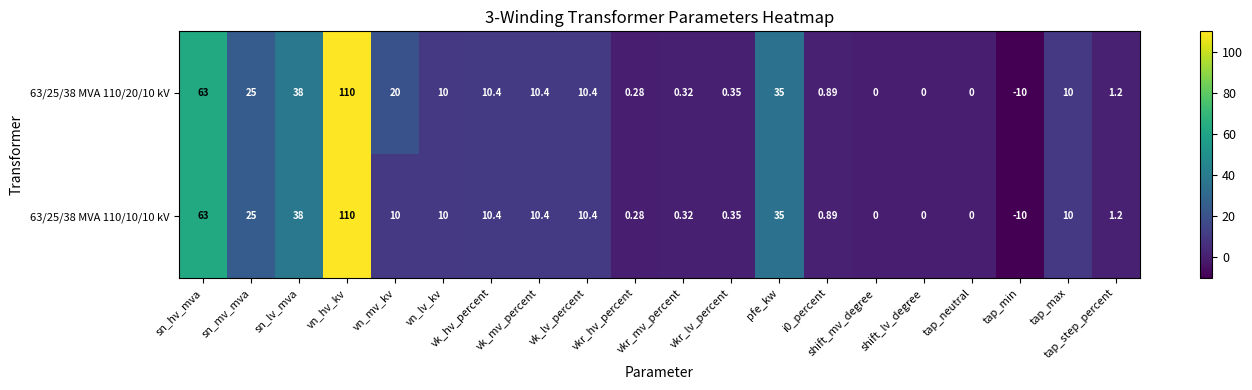

At which category is the sum across all series the highest?

vn_hv_kv